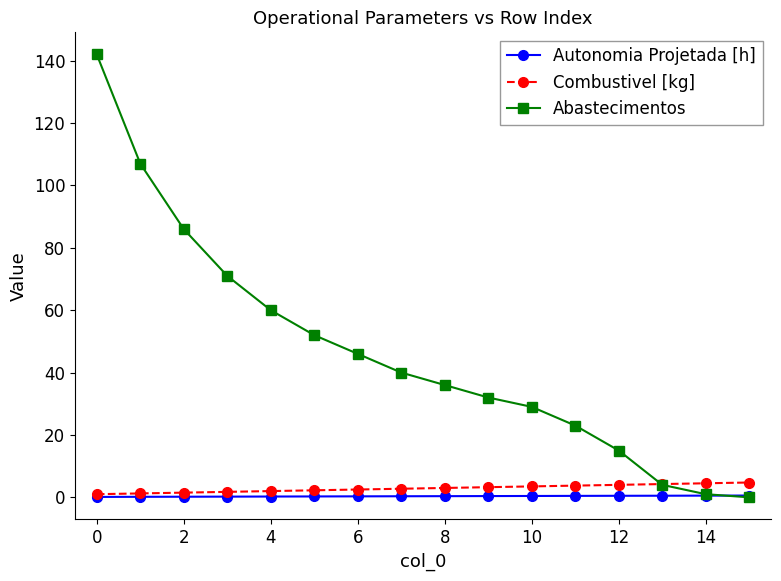

Which series has the largest range (max minus min)?

Abastecimentos